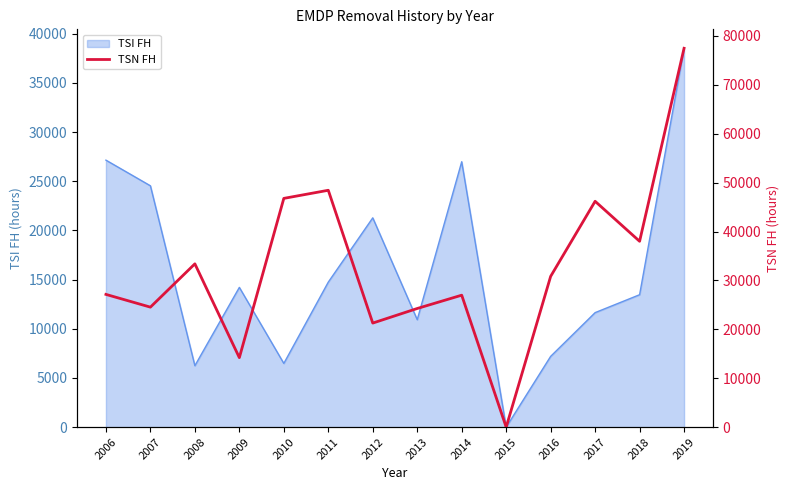

At which category does the data reach its first local peak?

2008